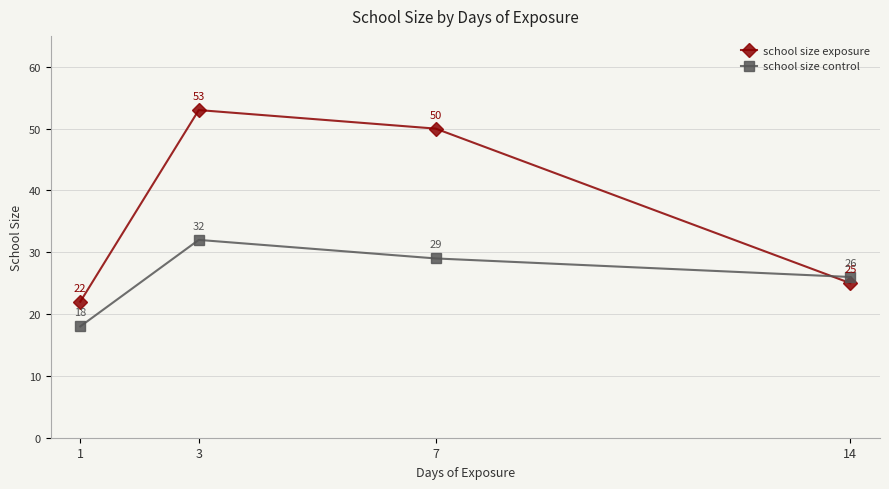

What is the difference between the second highest and minimum values in the school size control series?

11